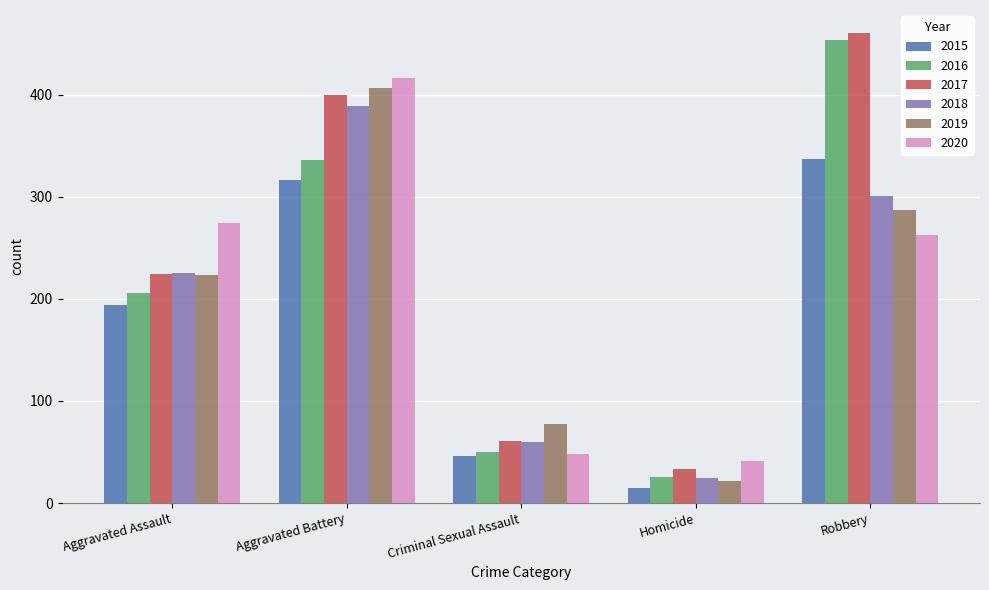

What is the spread (max minus min) of values at Robbery?

197